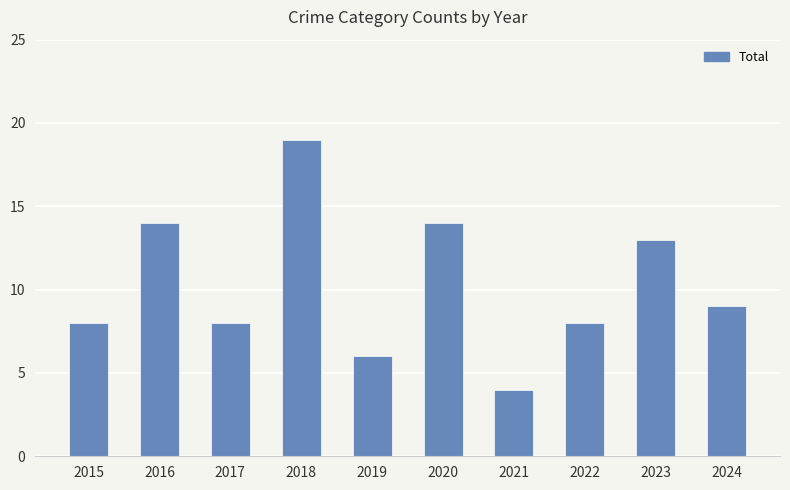

The chart shows a value of 4 at 2021. True or false?

True